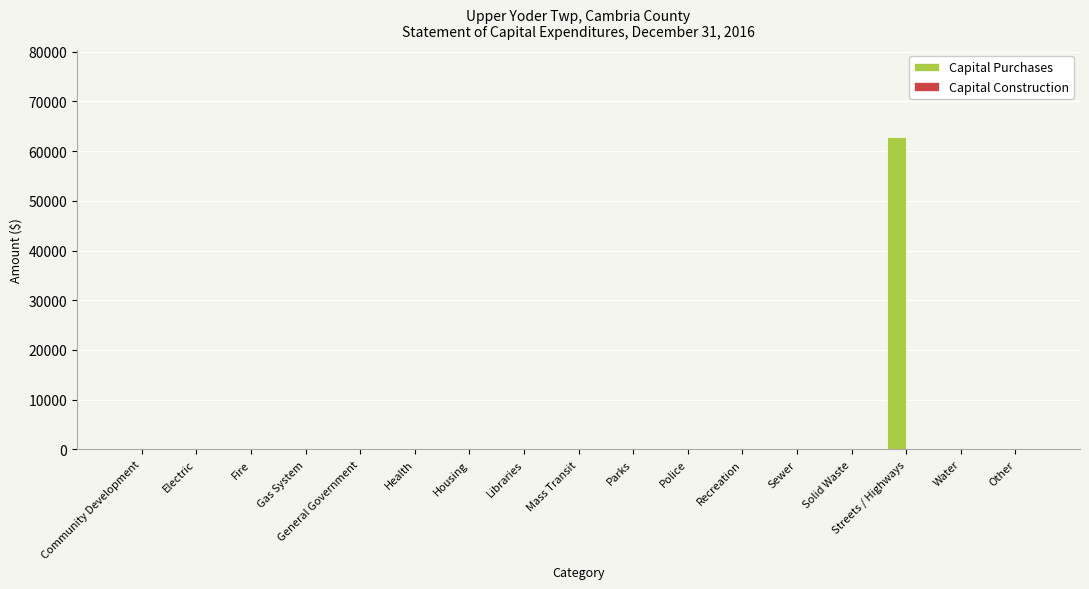

What is the sum of all values?

62771